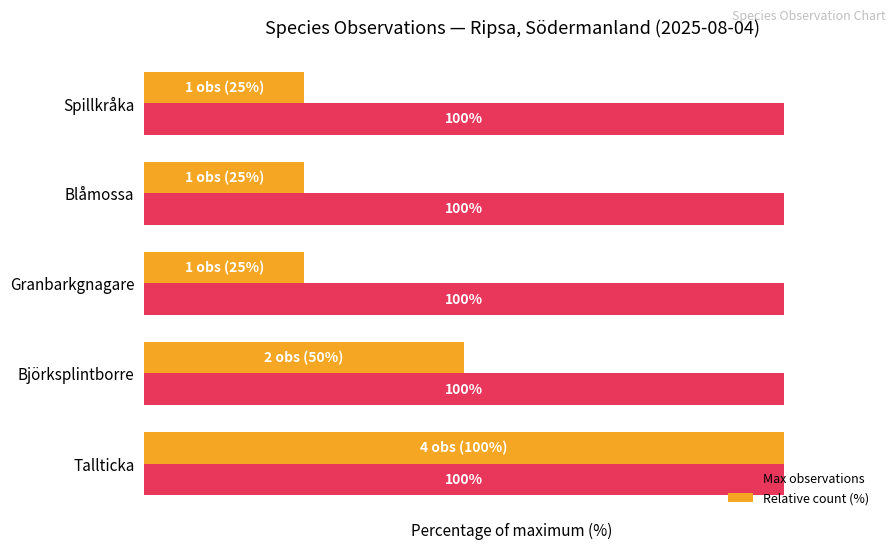

List the series in order of their overall mean, lowest first.

Relative count (%), Max observations